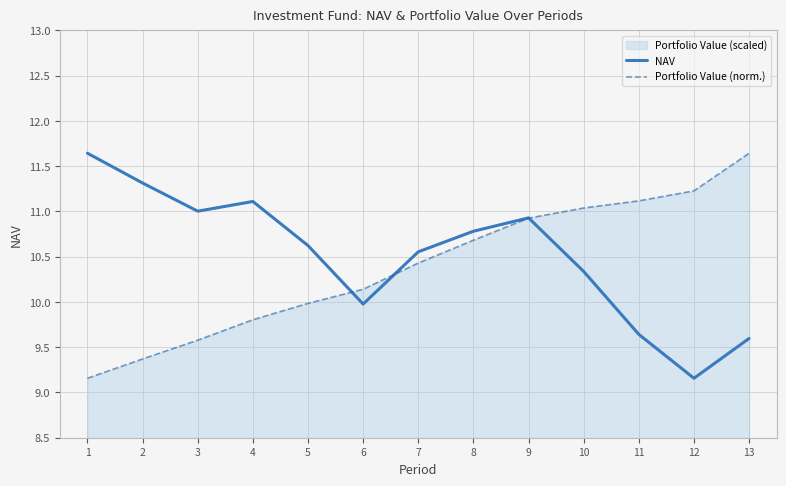

How many lines are shown in the chart?

2